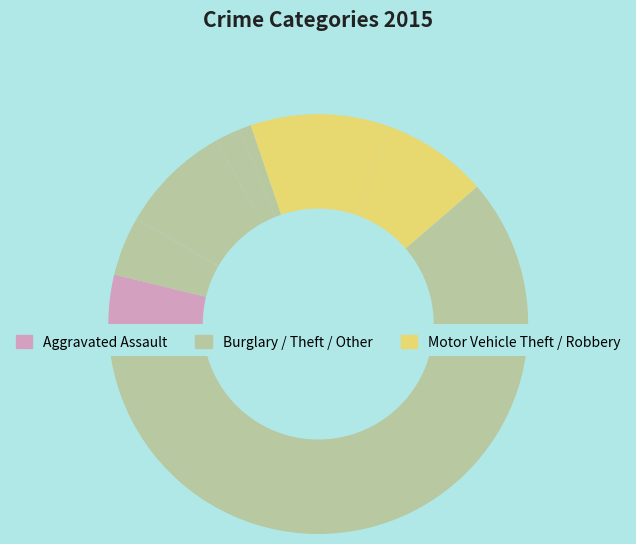

Is there any slice that represents more than half of the pie?

Yes